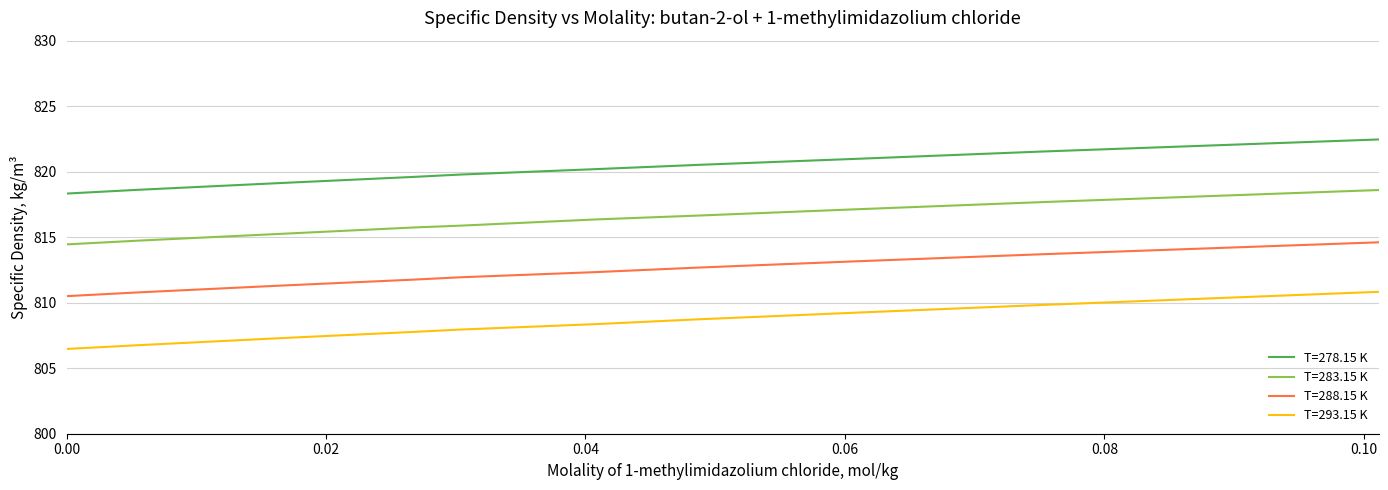

List the series in order of their overall mean, highest first.

T=278.15 K, T=283.15 K, T=288.15 K, T=293.15 K